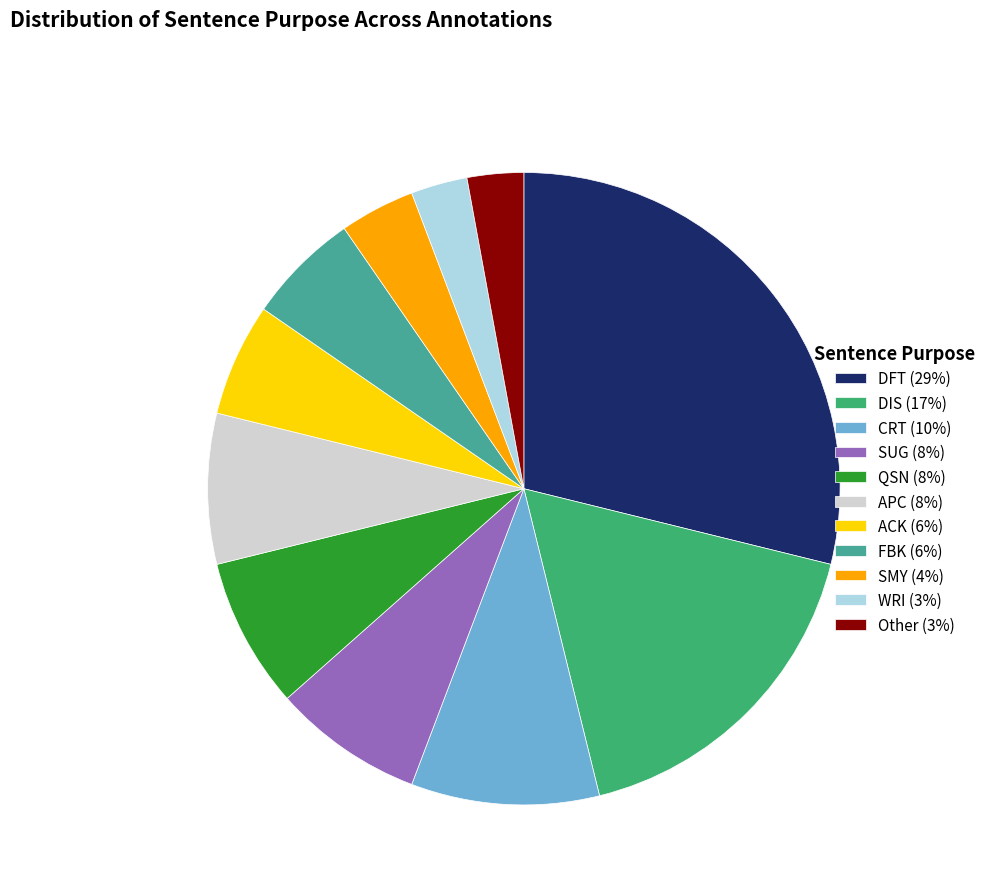

True or false: QSN accounts for 8% of the total.

True